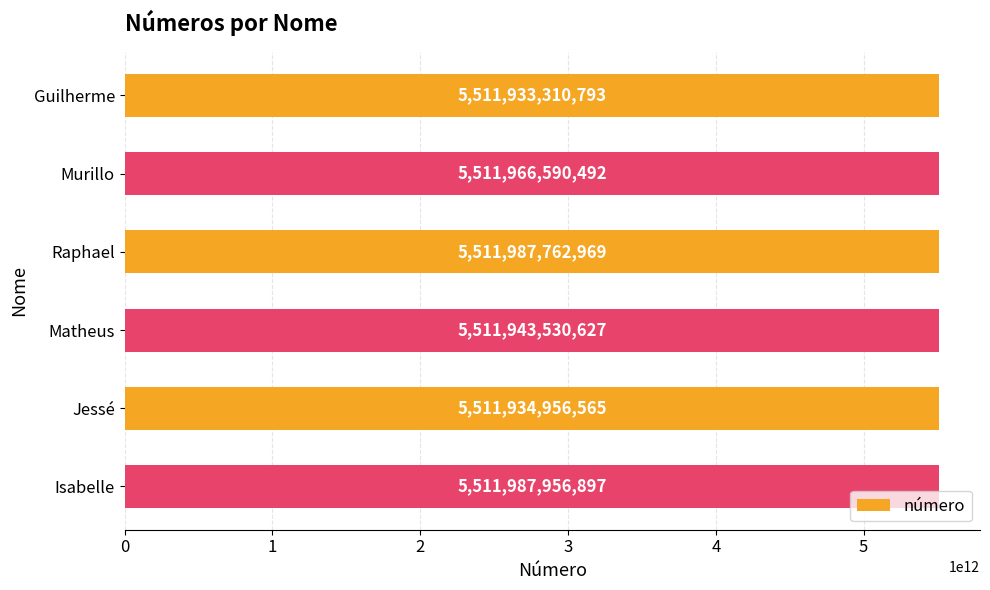

List the labels in order of value, smallest first.

Guilherme, Jessé, Matheus, Murillo, Raphael, Isabelle